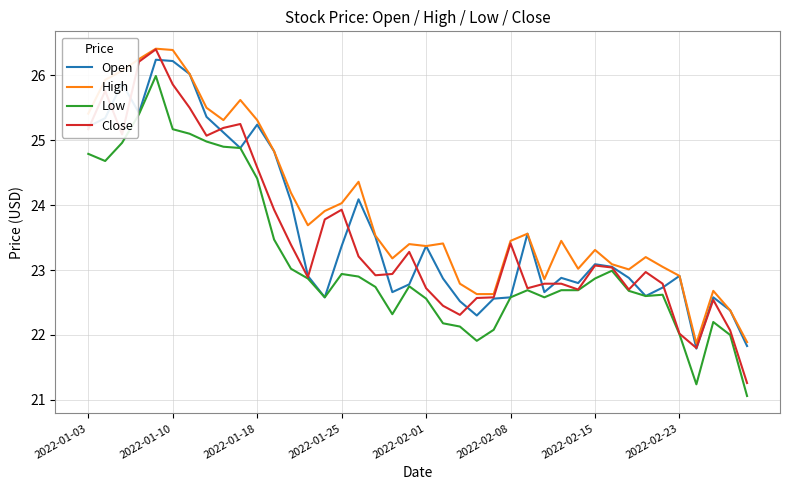

What is the highest value of the Open series?

26.2